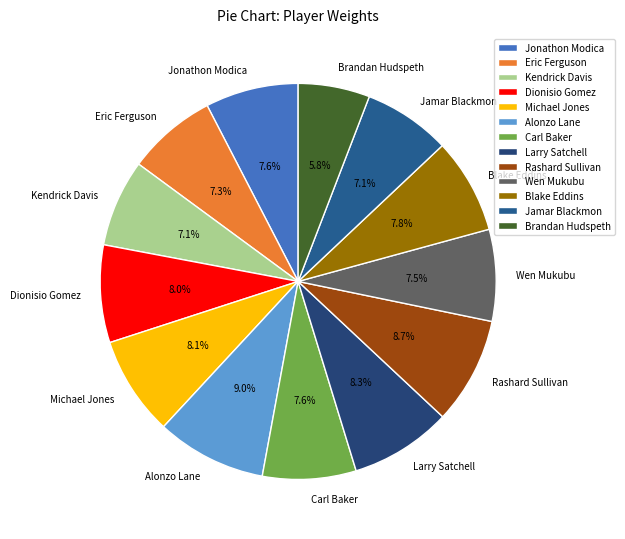

Which has a higher value, Jamar Blackmon or Carl Baker?

Carl Baker